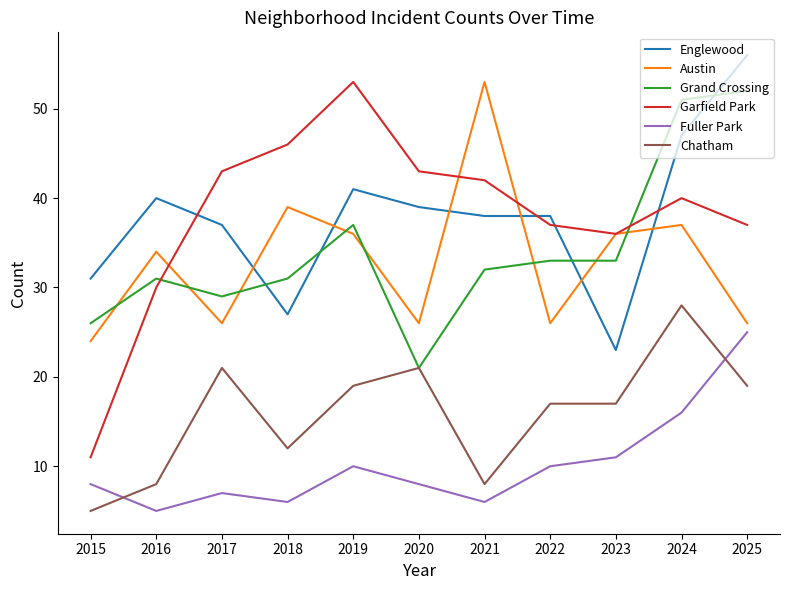

What is the sum of the Englewood values at 2023 and 2020?

62